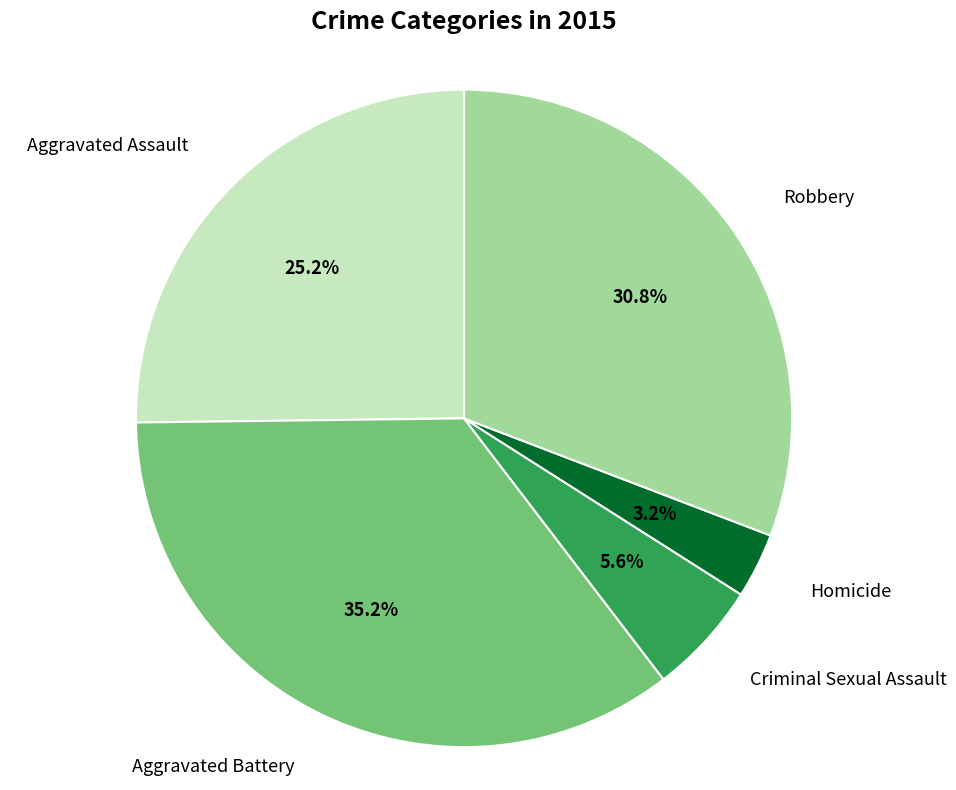

To the nearest percent, what is the difference between the largest and smallest slice percentages?

32%